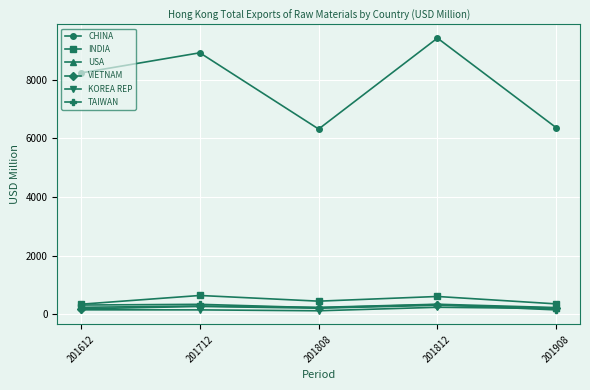

In TAIWAN, how many points are lower than both neighbors (excluding endpoints)?

1